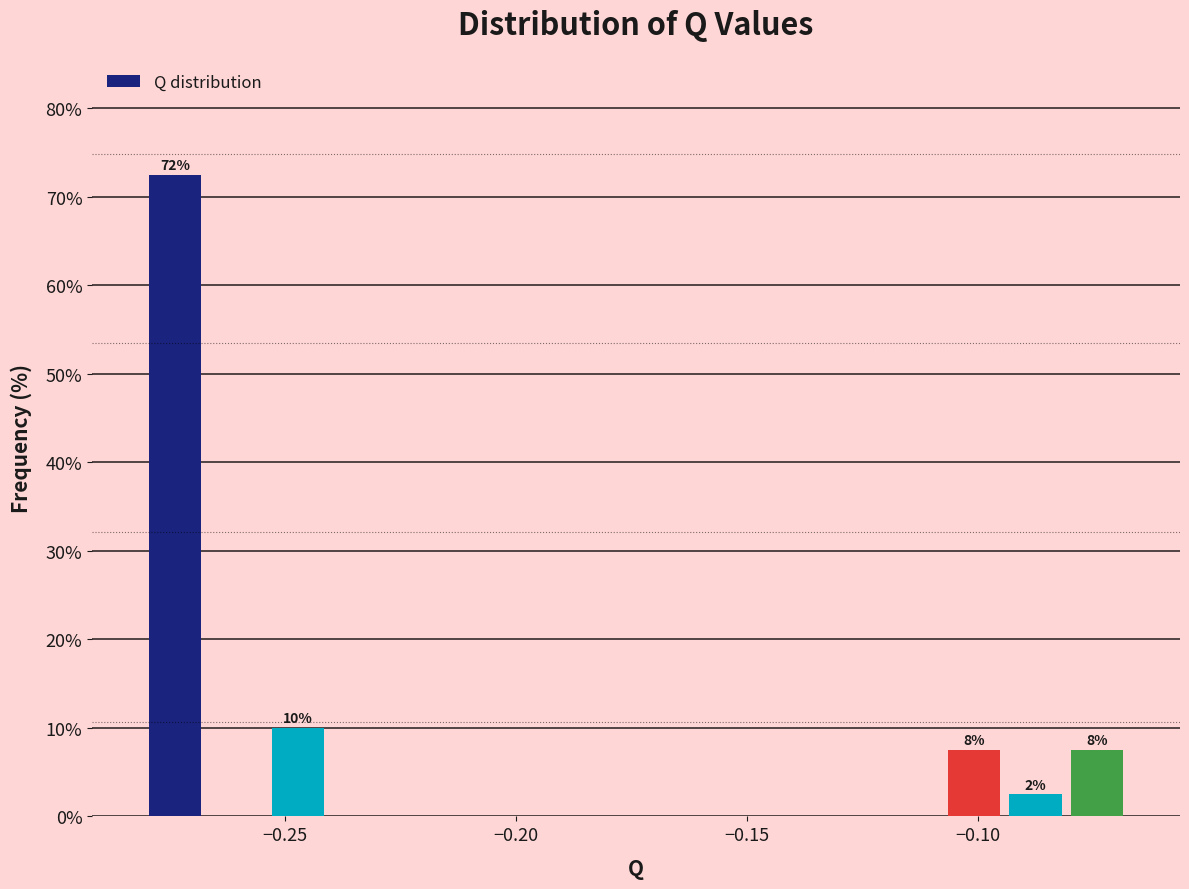

Around what value on the x-axis is the tallest bar? Give the approximate position of its centre, as read against the axis.

-0.275